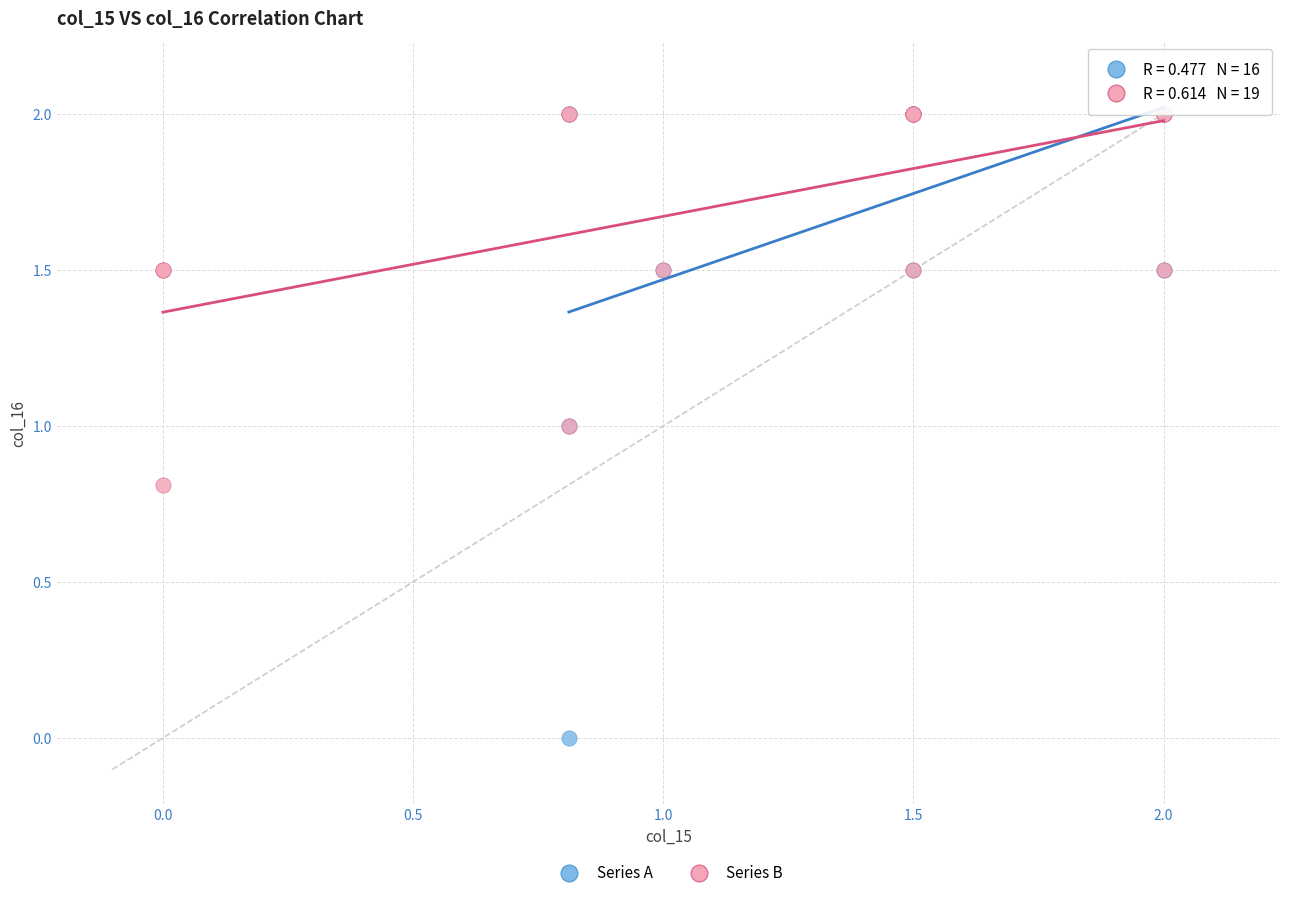

Which series has the largest Y range (max minus min)?

Series A